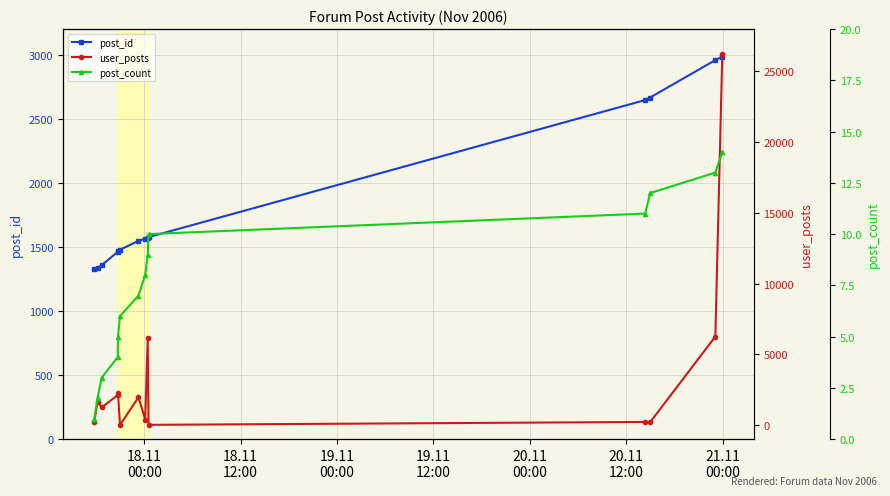

Count the number of data series in this chart.

3